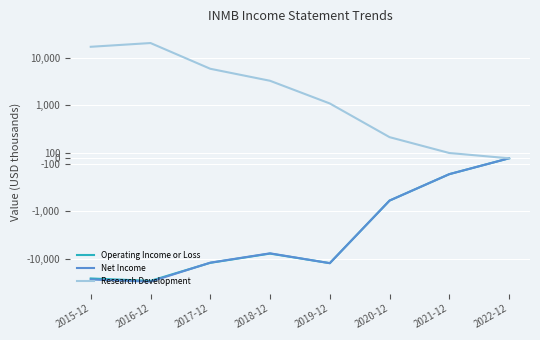

At 2018-12, list the series in order from smallest to largest.

Operating Income or Loss, Net Income, Research Development